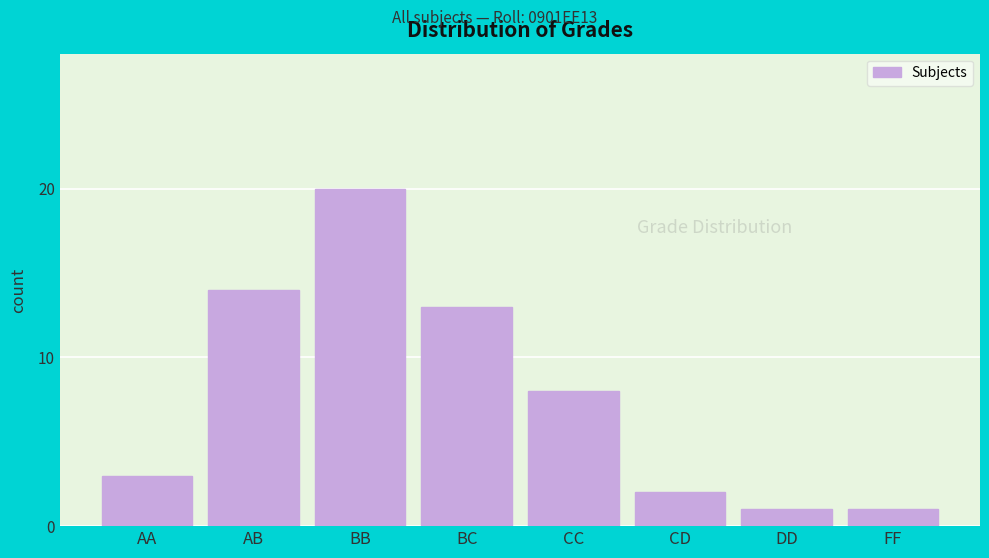

Reading left to right, extract all data points from this chart.

AA=3	AB=14	BB=20	BC=13	CC=8	CD=2	DD=1	FF=1